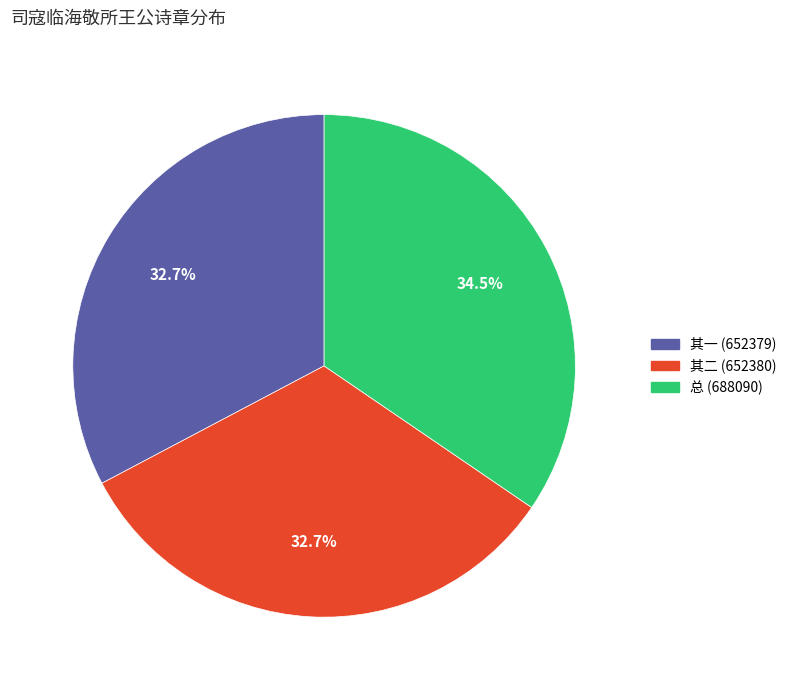

Approximately how many times larger is the value at 其一 (652379) compared to 总 (688090)?

0.9